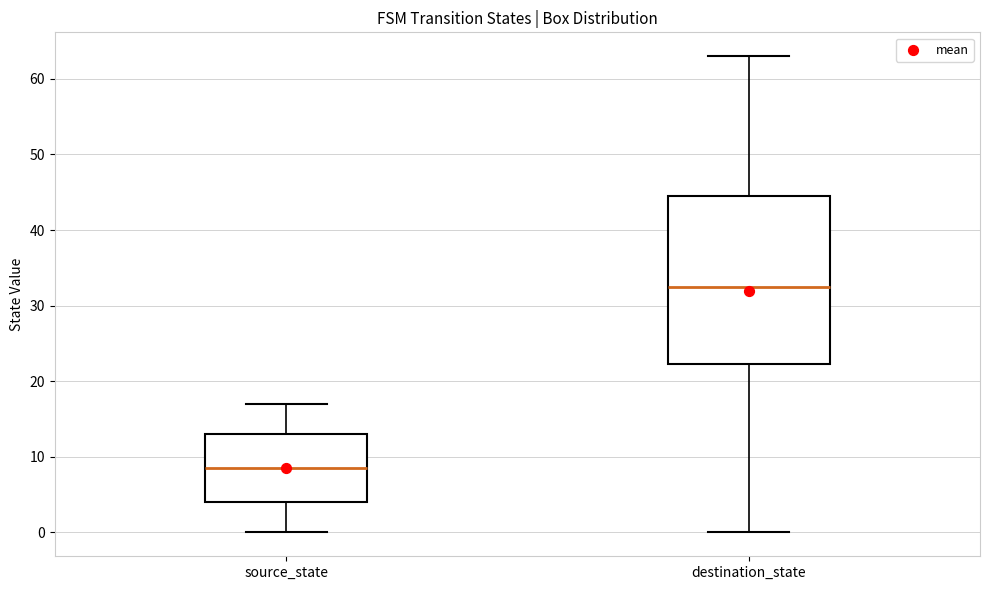

Reading left to right, read every box against the y-axis: the position of its median line, the range the box covers, and the ends of its whiskers. The values are not printed on the chart, so give them approximately, as read against the axis.

source_state: median 9, box 4 to 13, whiskers 0 to 17
destination_state: median 33, box 22 to 45, whiskers 0 to 63